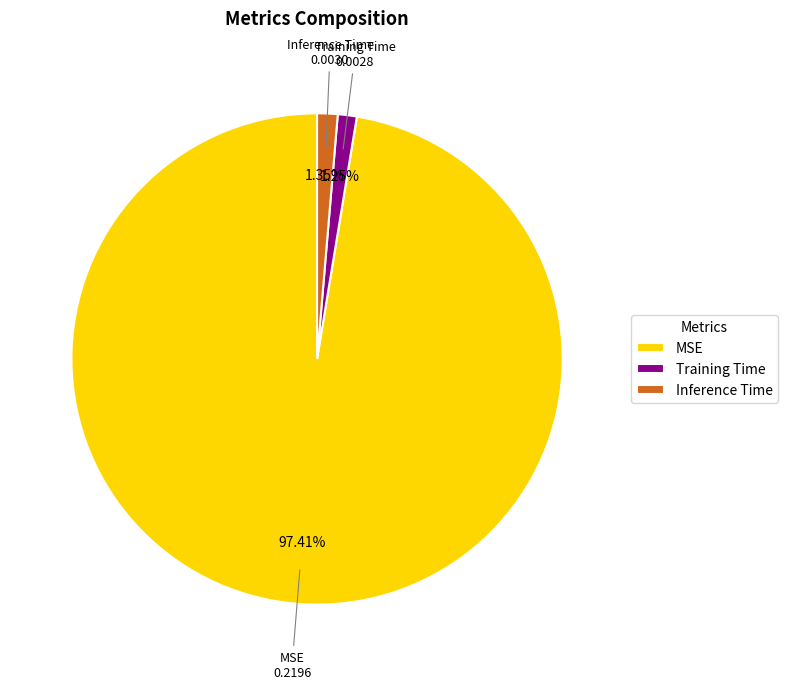

Which slice is the largest?

MSE